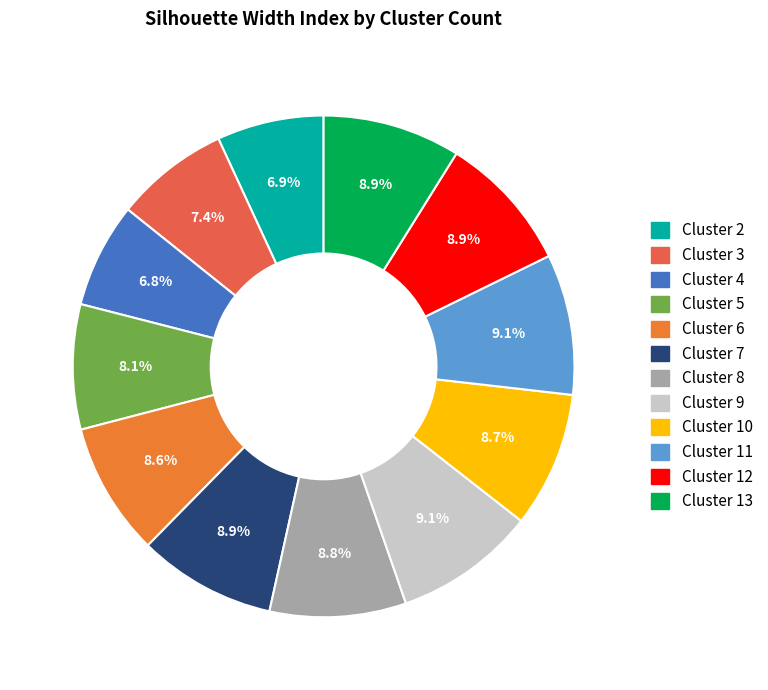

How many segments does this pie chart have?

12